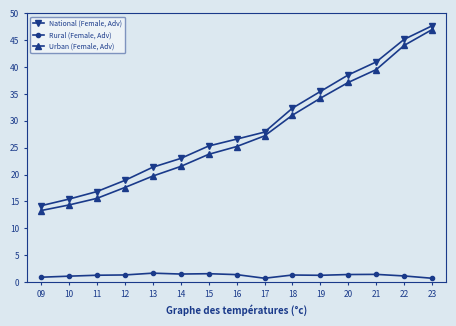

True or false: National (Female, Adv) and Urban (Female, Adv) cross at least once.

False